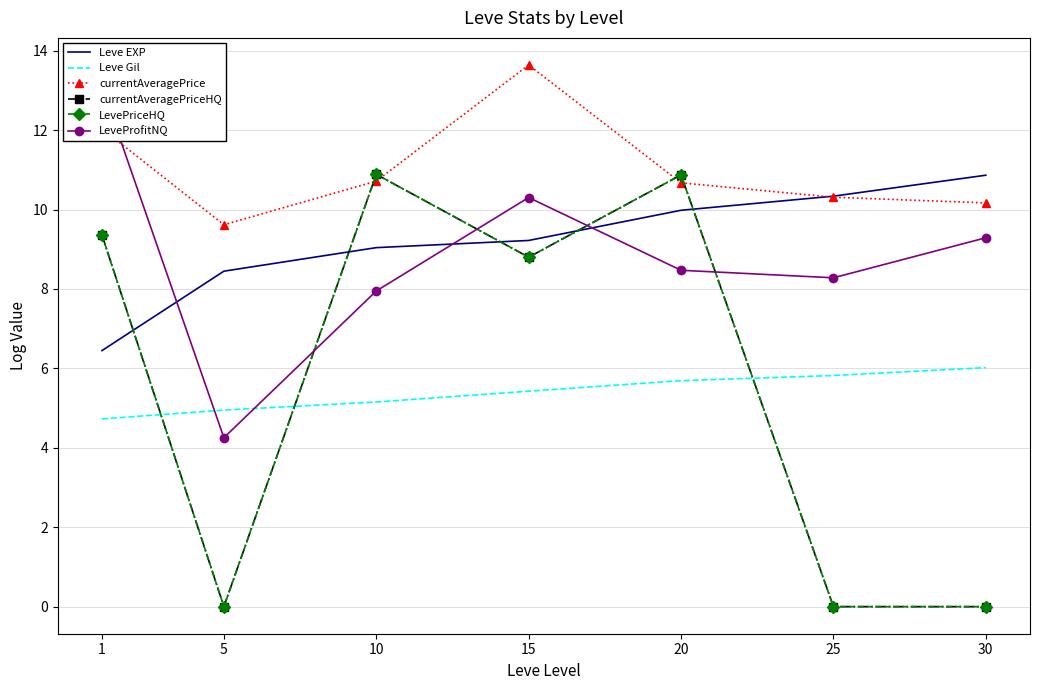

How many lines are shown in the chart?

6